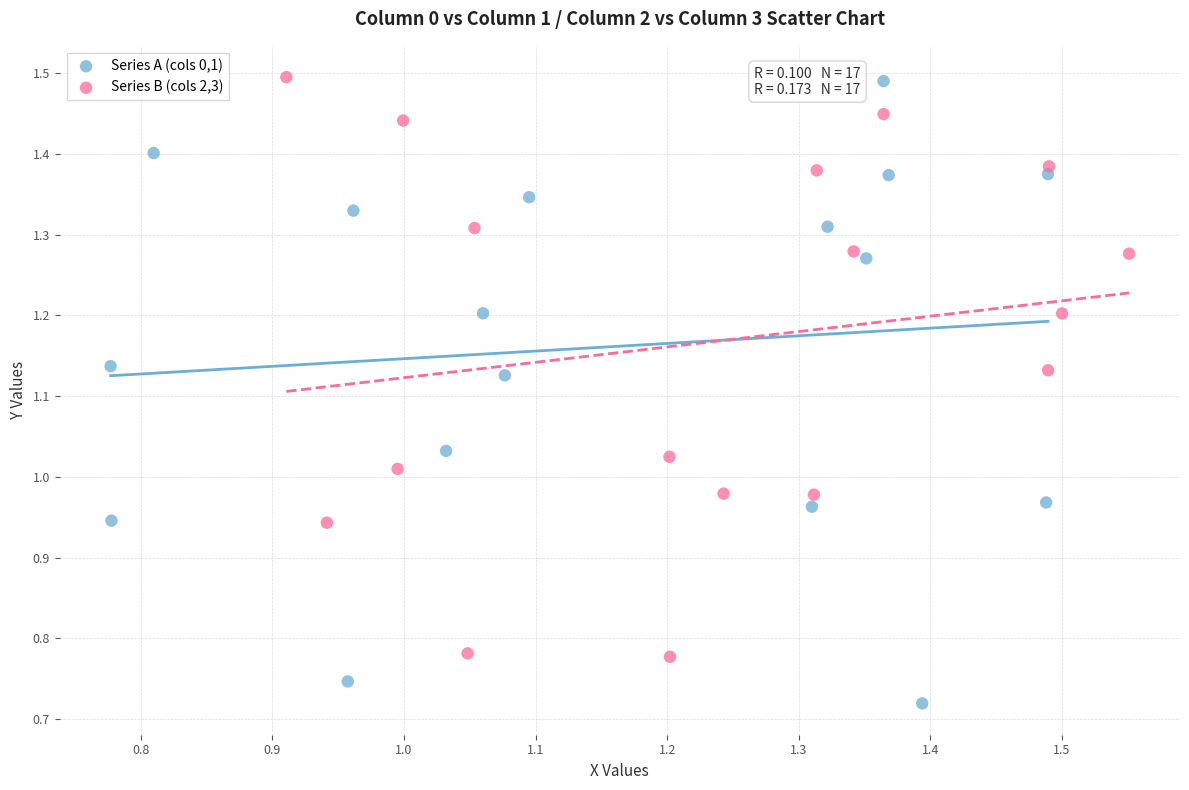

Which series has the widest spread of Y values?

Series A (cols 0,1)